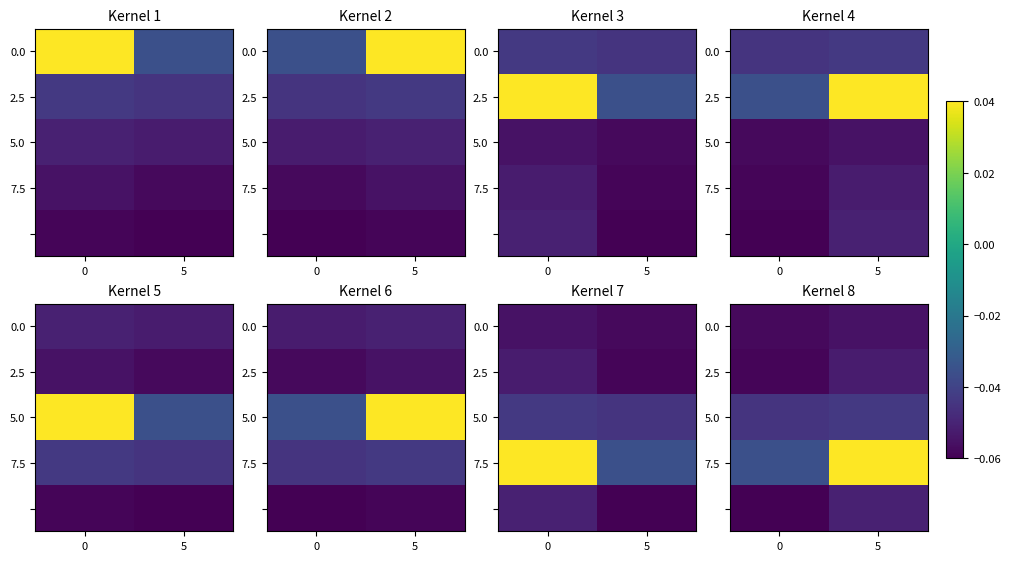

What is the smallest value displayed?

-0.1